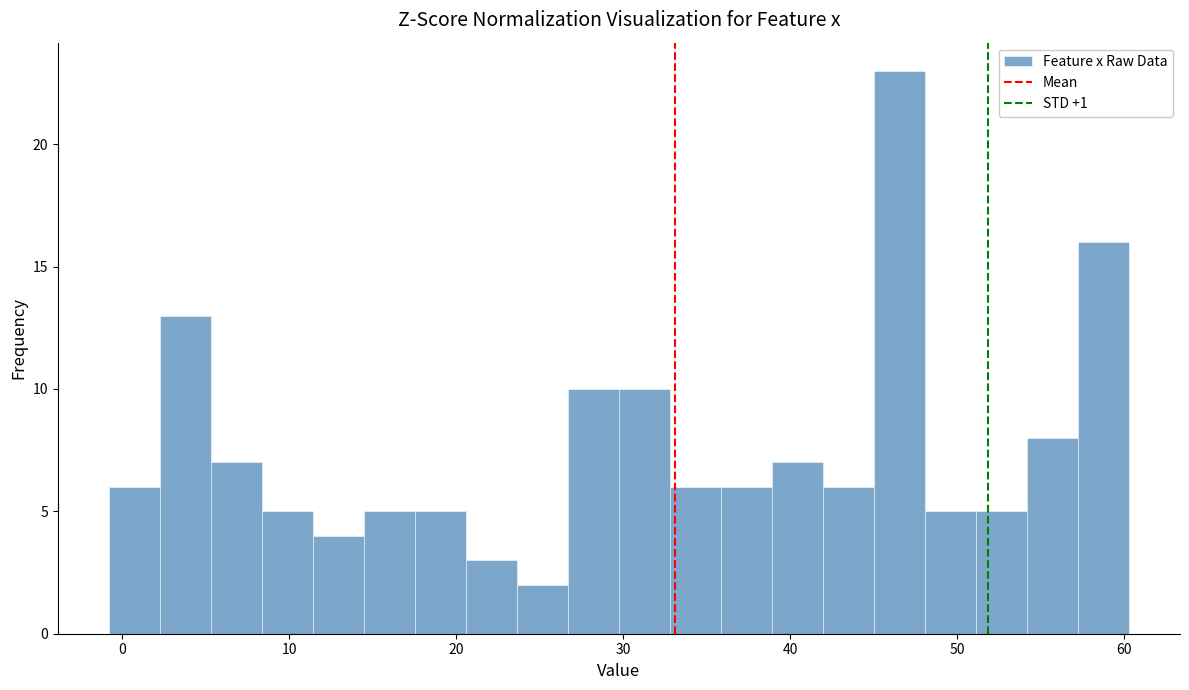

Read against the x-axis, roughly where is the centre of the tallest bar?

47